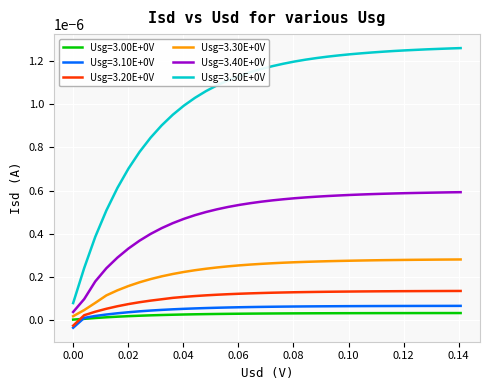

True or false: Usg=3.50E+0V and Usg=3.10E+0V cross at least once.

False